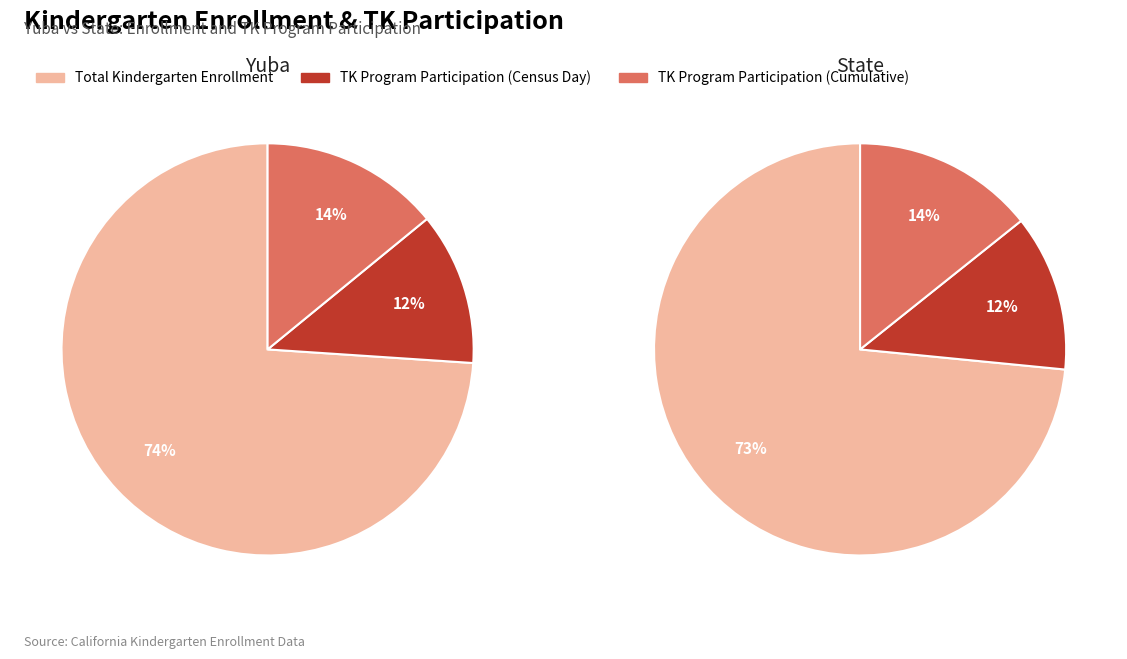

To the nearest percent, what percentage of the pie is State?

100%